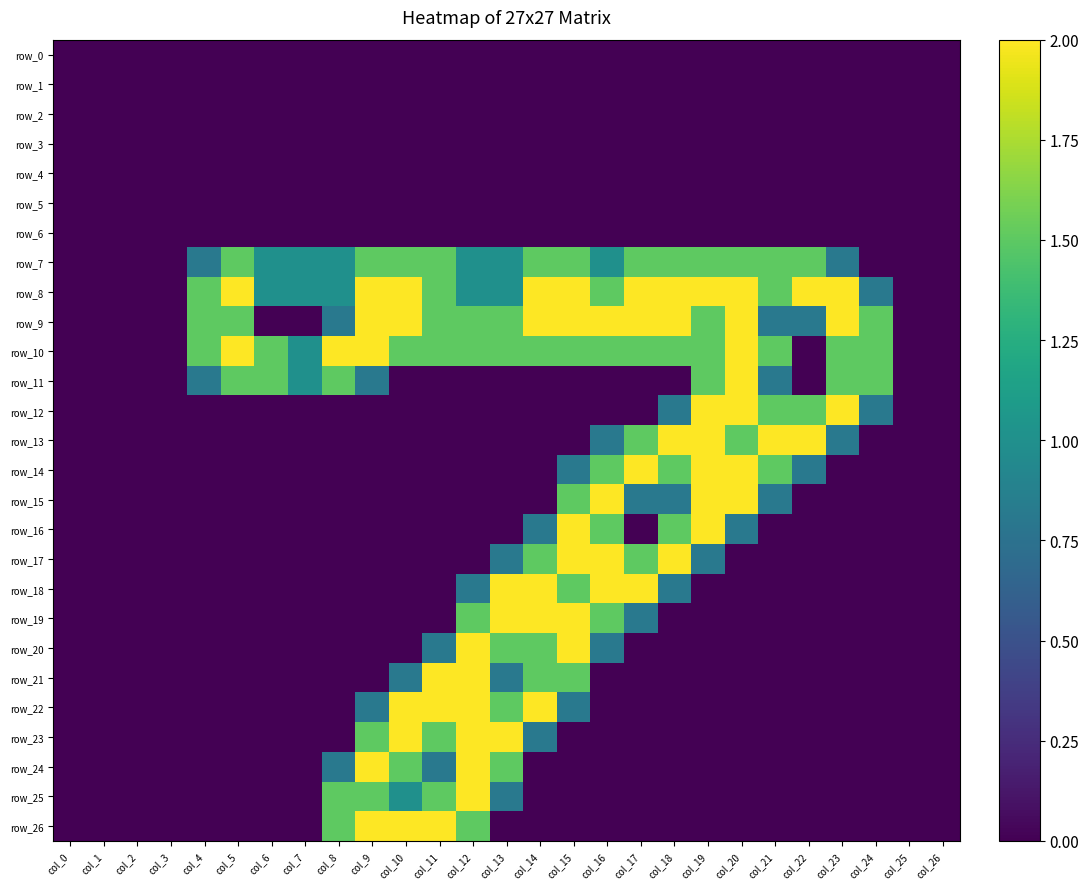

Reading left to right, list all the values displayed in this chart.

row_0: 0.0	0.0	0.0	0.0	0.0	0.0	0.0	0.0	0.0	0.0	0.0	0.0	0.0	0.0	0.0	0.0	0.0	0.0	0.0	0.0	0.0	0.0	0.0	0.0	0.0	0.0	0.0
row_1: 0.0	0.0	0.0	0.0	0.0	0.0	0.0	0.0	0.0	0.0	0.0	0.0	0.0	0.0	0.0	0.0	0.0	0.0	0.0	0.0	0.0	0.0	0.0	0.0	0.0	0.0	0.0
row_2: 0.0	0.0	0.0	0.0	0.0	0.0	0.0	0.0	0.0	0.0	0.0	0.0	0.0	0.0	0.0	0.0	0.0	0.0	0.0	0.0	0.0	0.0	0.0	0.0	0.0	0.0	0.0
row_3: 0.0	0.0	0.0	0.0	0.0	0.0	0.0	0.0	0.0	0.0	0.0	0.0	0.0	0.0	0.0	0.0	0.0	0.0	0.0	0.0	0.0	0.0	0.0	0.0	0.0	0.0	0.0
row_4: 0.0	0.0	0.0	0.0	0.0	0.0	0.0	0.0	0.0	0.0	0.0	0.0	0.0	0.0	0.0	0.0	0.0	0.0	0.0	0.0	0.0	0.0	0.0	0.0	0.0	0.0	0.0
row_5: 0.0	0.0	0.0	0.0	0.0	0.0	0.0	0.0	0.0	0.0	0.0	0.0	0.0	0.0	0.0	0.0	0.0	0.0	0.0	0.0	0.0	0.0	0.0	0.0	0.0	0.0	0.0
row_6: 0.0	0.0	0.0	0.0	0.0	0.0	0.0	0.0	0.0	0.0	0.0	0.0	0.0	0.0	0.0	0.0	0.0	0.0	0.0	0.0	0.0	0.0	0.0	0.0	0.0	0.0	0.0
row_7: 0.0	0.0	0.0	0.0	0.8	1.5	1.0	1.0	1.0	1.5	1.5	1.5	1.0	1.0	1.5	1.5	1.0	1.5	1.5	1.5	1.5	1.5	1.5	0.8	0.0	0.0	0.0
row_8: 0.0	0.0	0.0	0.0	1.5	2.0	1.0	1.0	1.0	2.0	2.0	1.5	1.0	1.0	2.0	2.0	1.5	2.0	2.0	2.0	2.0	1.5	2.0	2.0	0.8	0.0	0.0
row_9: 0.0	0.0	0.0	0.0	1.5	1.5	0.0	0.0	0.8	2.0	2.0	1.5	1.5	1.5	2.0	2.0	2.0	2.0	2.0	1.5	2.0	0.8	0.8	2.0	1.5	0.0	0.0
row_10: 0.0	0.0	0.0	0.0	1.5	2.0	1.5	1.0	2.0	2.0	1.5	1.5	1.5	1.5	1.5	1.5	1.5	1.5	1.5	1.5	2.0	1.5	0.0	1.5	1.5	0.0	0.0
row_11: 0.0	0.0	0.0	0.0	0.8	1.5	1.5	1.0	1.5	0.8	0.0	0.0	0.0	0.0	0.0	0.0	0.0	0.0	0.0	1.5	2.0	0.8	0.0	1.5	1.5	0.0	0.0
row_12: 0.0	0.0	0.0	0.0	0.0	0.0	0.0	0.0	0.0	0.0	0.0	0.0	0.0	0.0	0.0	0.0	0.0	0.0	0.8	2.0	2.0	1.5	1.5	2.0	0.8	0.0	0.0
row_13: 0.0	0.0	0.0	0.0	0.0	0.0	0.0	0.0	0.0	0.0	0.0	0.0	0.0	0.0	0.0	0.0	0.8	1.5	2.0	2.0	1.5	2.0	2.0	0.8	0.0	0.0	0.0
row_14: 0.0	0.0	0.0	0.0	0.0	0.0	0.0	0.0	0.0	0.0	0.0	0.0	0.0	0.0	0.0	0.8	1.5	2.0	1.5	2.0	2.0	1.5	0.8	0.0	0.0	0.0	0.0
row_15: 0.0	0.0	0.0	0.0	0.0	0.0	0.0	0.0	0.0	0.0	0.0	0.0	0.0	0.0	0.0	1.5	2.0	0.8	0.8	2.0	2.0	0.8	0.0	0.0	0.0	0.0	0.0
row_16: 0.0	0.0	0.0	0.0	0.0	0.0	0.0	0.0	0.0	0.0	0.0	0.0	0.0	0.0	0.8	2.0	1.5	0.0	1.5	2.0	0.8	0.0	0.0	0.0	0.0	0.0	0.0
row_17: 0.0	0.0	0.0	0.0	0.0	0.0	0.0	0.0	0.0	0.0	0.0	0.0	0.0	0.8	1.5	2.0	2.0	1.5	2.0	0.8	0.0	0.0	0.0	0.0	0.0	0.0	0.0
row_18: 0.0	0.0	0.0	0.0	0.0	0.0	0.0	0.0	0.0	0.0	0.0	0.0	0.8	2.0	2.0	1.5	2.0	2.0	0.8	0.0	0.0	0.0	0.0	0.0	0.0	0.0	0.0
row_19: 0.0	0.0	0.0	0.0	0.0	0.0	0.0	0.0	0.0	0.0	0.0	0.0	1.5	2.0	2.0	2.0	1.5	0.8	0.0	0.0	0.0	0.0	0.0	0.0	0.0	0.0	0.0
row_20: 0.0	0.0	0.0	0.0	0.0	0.0	0.0	0.0	0.0	0.0	0.0	0.8	2.0	1.5	1.5	2.0	0.8	0.0	0.0	0.0	0.0	0.0	0.0	0.0	0.0	0.0	0.0
row_21: 0.0	0.0	0.0	0.0	0.0	0.0	0.0	0.0	0.0	0.0	0.8	2.0	2.0	0.8	1.5	1.5	0.0	0.0	0.0	0.0	0.0	0.0	0.0	0.0	0.0	0.0	0.0
row_22: 0.0	0.0	0.0	0.0	0.0	0.0	0.0	0.0	0.0	0.8	2.0	2.0	2.0	1.5	2.0	0.8	0.0	0.0	0.0	0.0	0.0	0.0	0.0	0.0	0.0	0.0	0.0
row_23: 0.0	0.0	0.0	0.0	0.0	0.0	0.0	0.0	0.0	1.5	2.0	1.5	2.0	2.0	0.8	0.0	0.0	0.0	0.0	0.0	0.0	0.0	0.0	0.0	0.0	0.0	0.0
row_24: 0.0	0.0	0.0	0.0	0.0	0.0	0.0	0.0	0.8	2.0	1.5	0.8	2.0	1.5	0.0	0.0	0.0	0.0	0.0	0.0	0.0	0.0	0.0	0.0	0.0	0.0	0.0
row_25: 0.0	0.0	0.0	0.0	0.0	0.0	0.0	0.0	1.5	1.5	1.0	1.5	2.0	0.8	0.0	0.0	0.0	0.0	0.0	0.0	0.0	0.0	0.0	0.0	0.0	0.0	0.0
row_26: 0.0	0.0	0.0	0.0	0.0	0.0	0.0	0.0	1.5	2.0	2.0	2.0	1.5	0.0	0.0	0.0	0.0	0.0	0.0	0.0	0.0	0.0	0.0	0.0	0.0	0.0	0.0